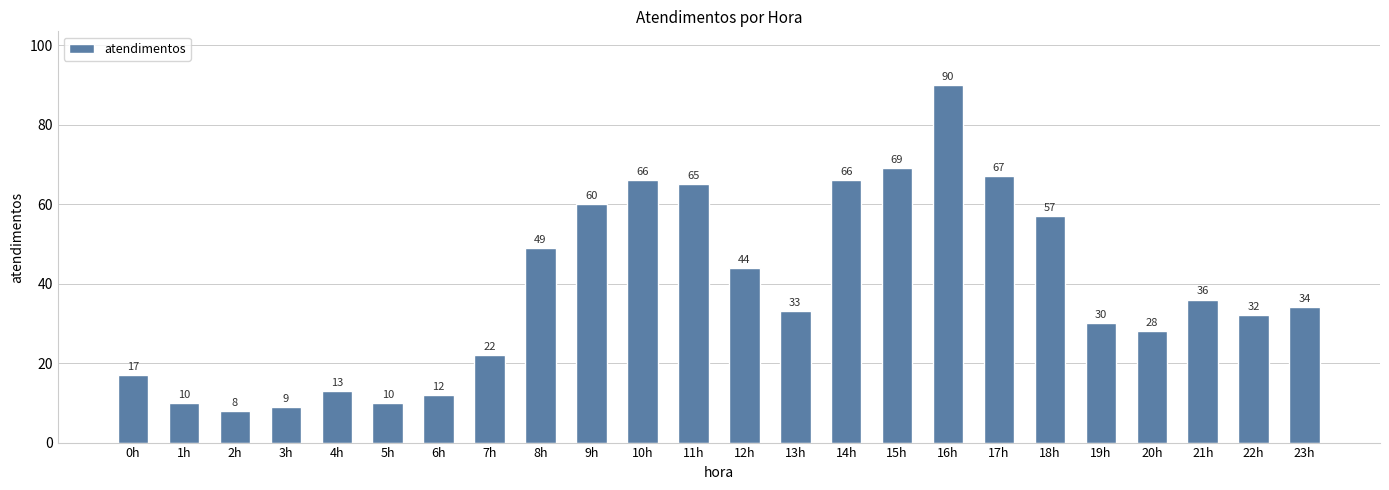

Reading right to left, what are all the values shown in this chart?

23h=34	22h=32	21h=36	20h=28	19h=30	18h=57	17h=67	16h=90	15h=69	14h=66	13h=33	12h=44	11h=65	10h=66	9h=60	8h=49	7h=22	6h=12	5h=10	4h=13	3h=9	2h=8	1h=10	0h=17